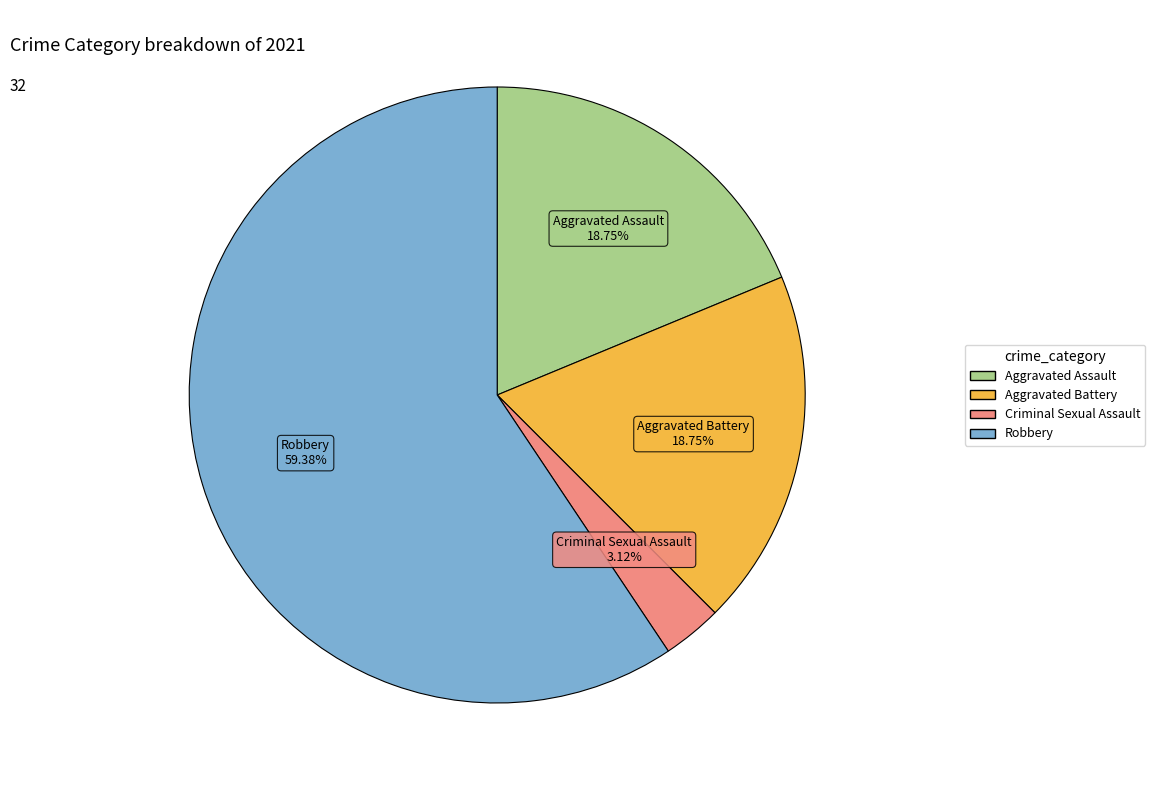

How many slices are in this pie chart?

4